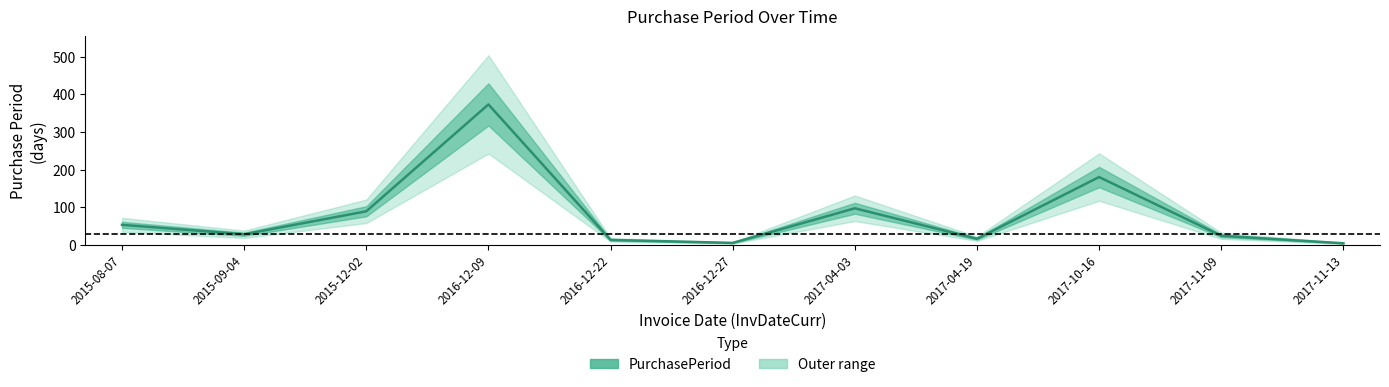

What is the value of the 1st point from the left?

53